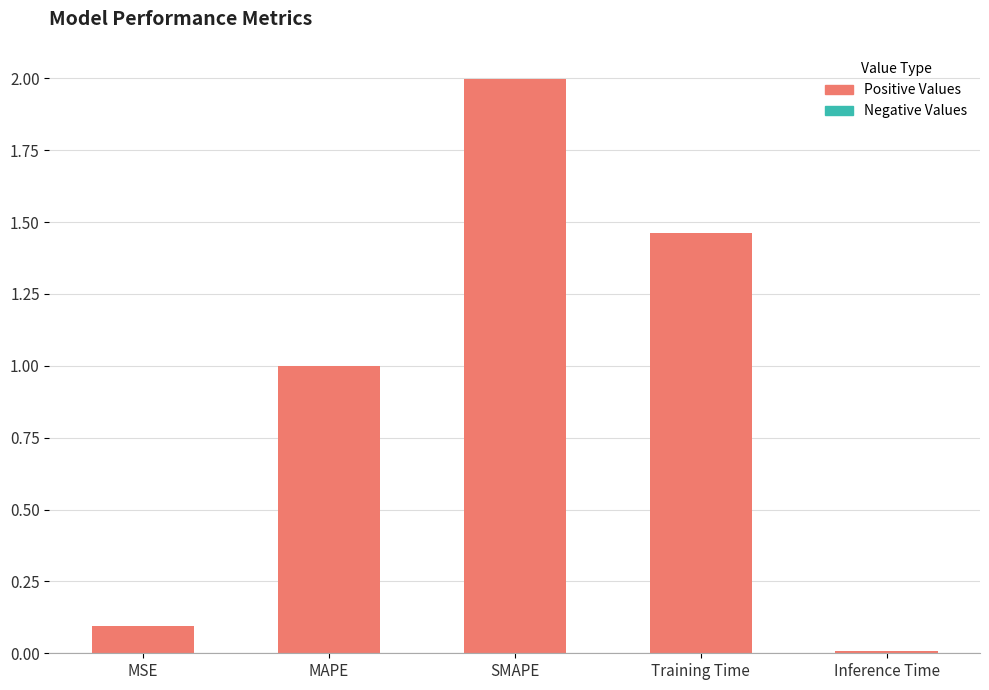

Rank the categories by value from highest to lowest.

SMAPE, Training Time, MAPE, MSE, Inference Time